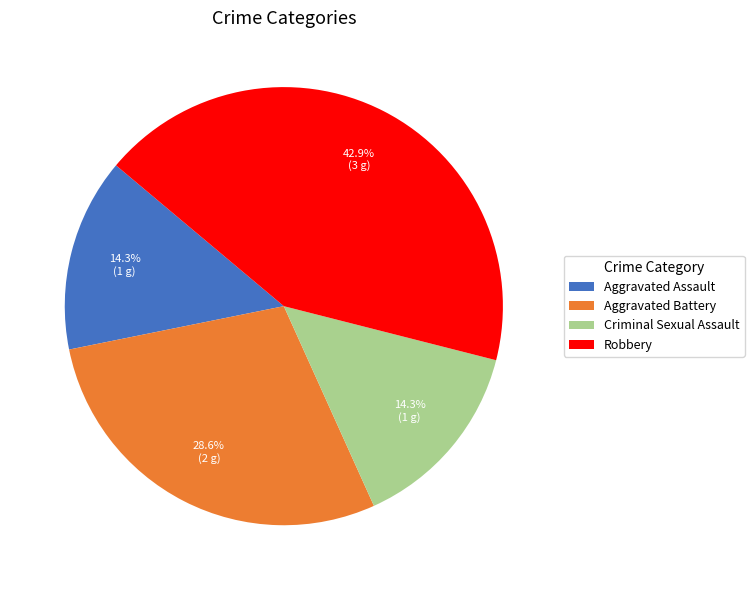

To the nearest percent, what portion does Criminal Sexual Assault represent?

14%